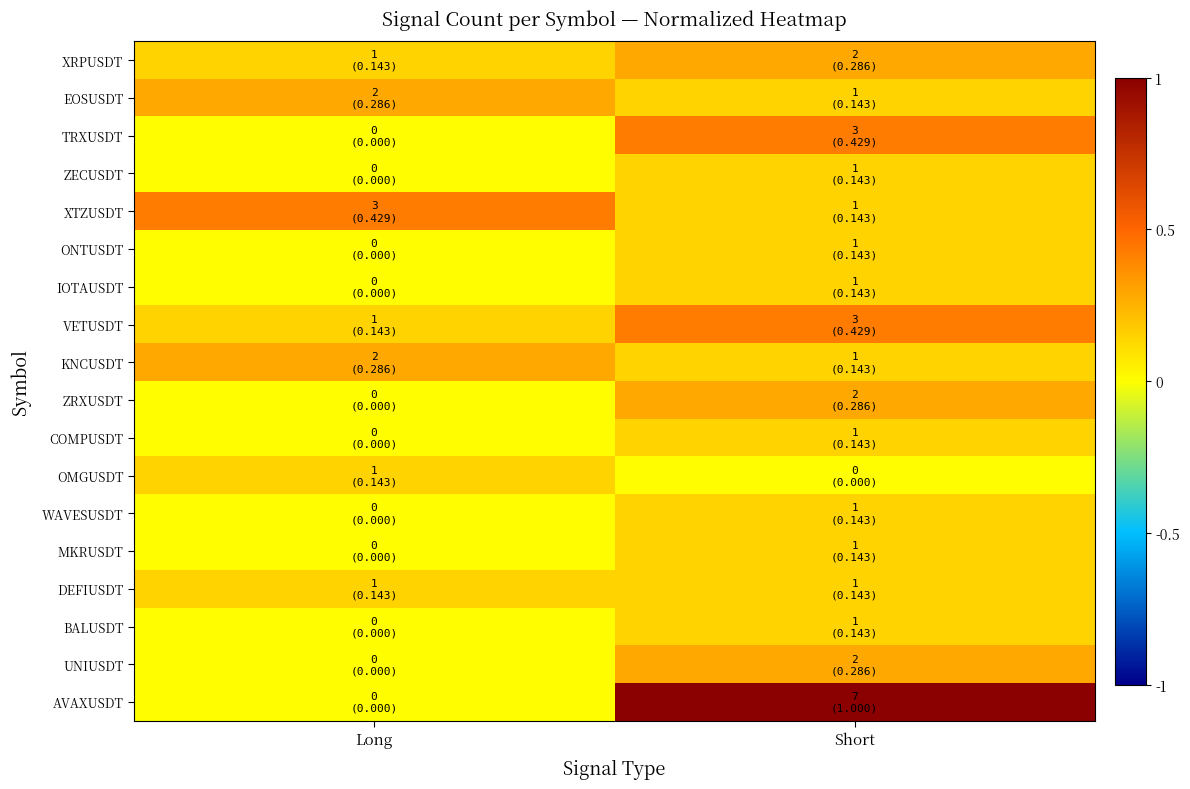

Which series has the widest spread of values?

AVAXUSDT